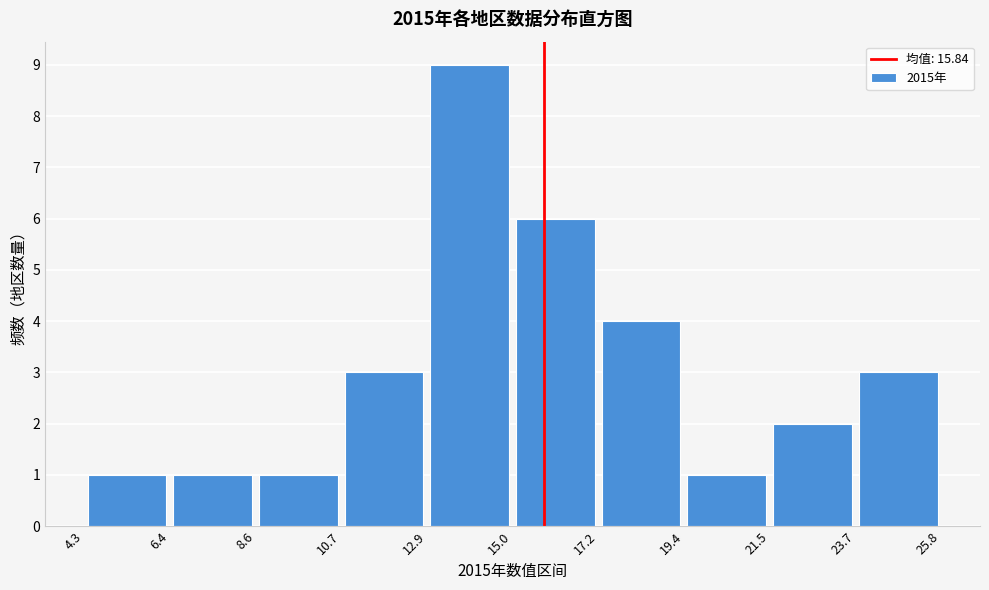

Over which range of the x-axis is the bar tallest?

12.9 to 15.0